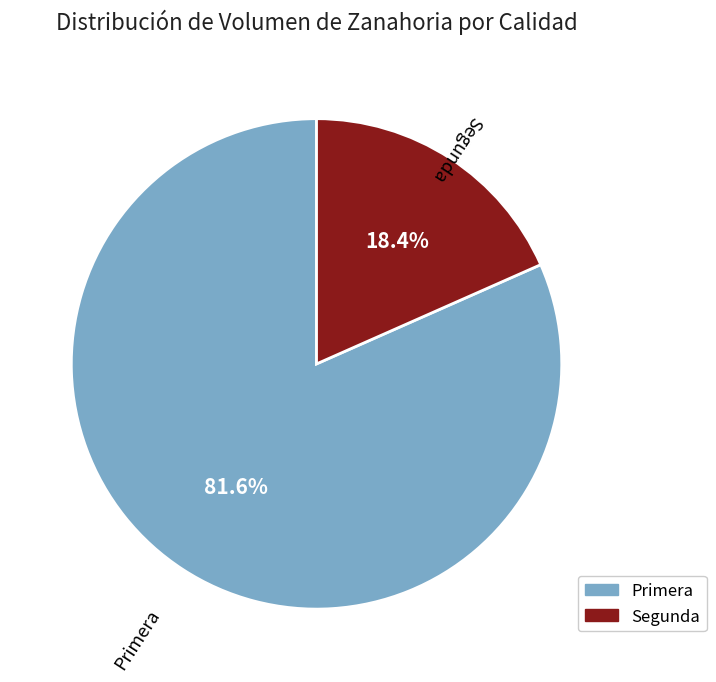

The Segunda slice represents 4% of the pie. True or false?

False